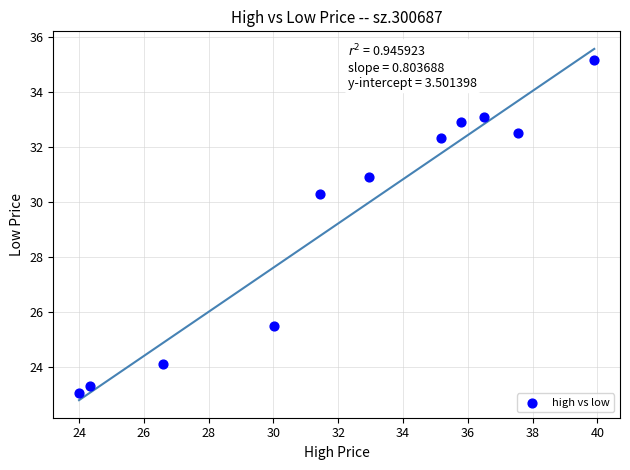

What is the average Y value?

29.4